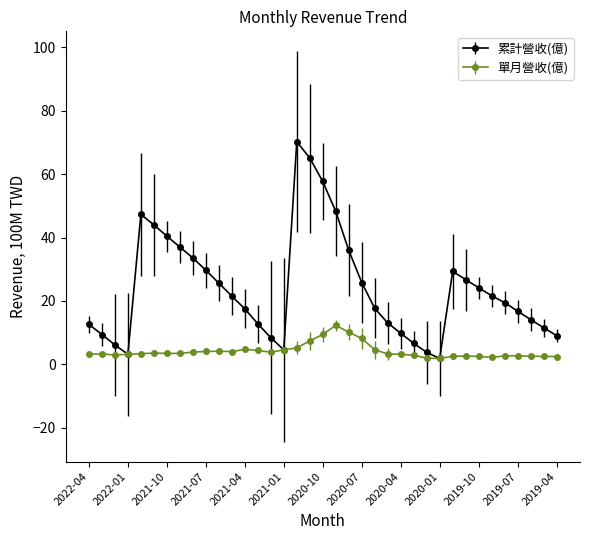

Which series has the largest range (max minus min)?

累計營收(億)